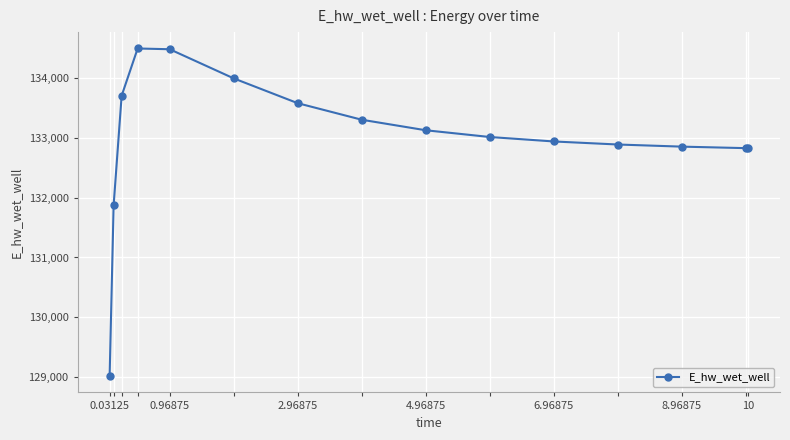

How many lines are shown in the chart?

1